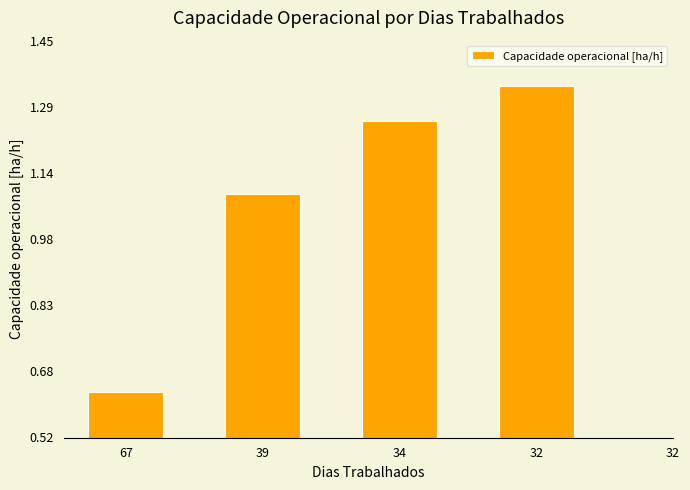

What is the value of the 2nd bar from the left?

1.1